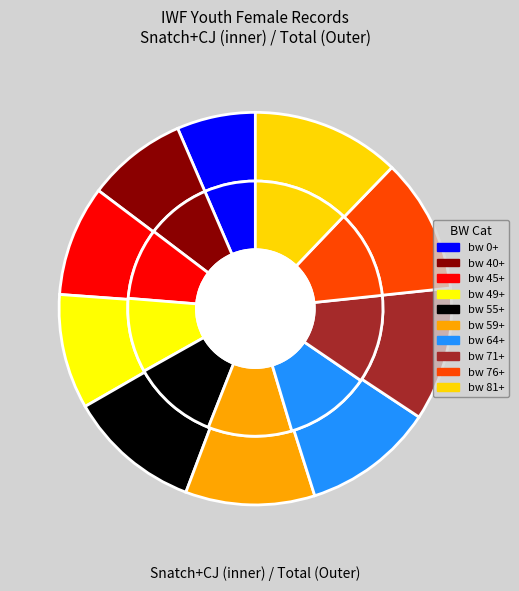

What percentage is the 49 slice, to the nearest percent?

9%